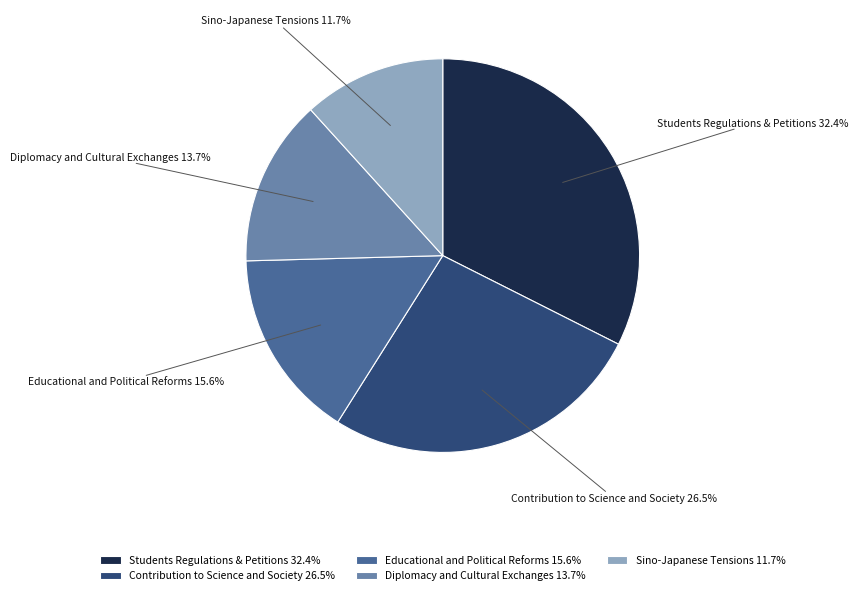

What portion of the pie excludes Diplomacy and Cultural Exchanges?

86.3%